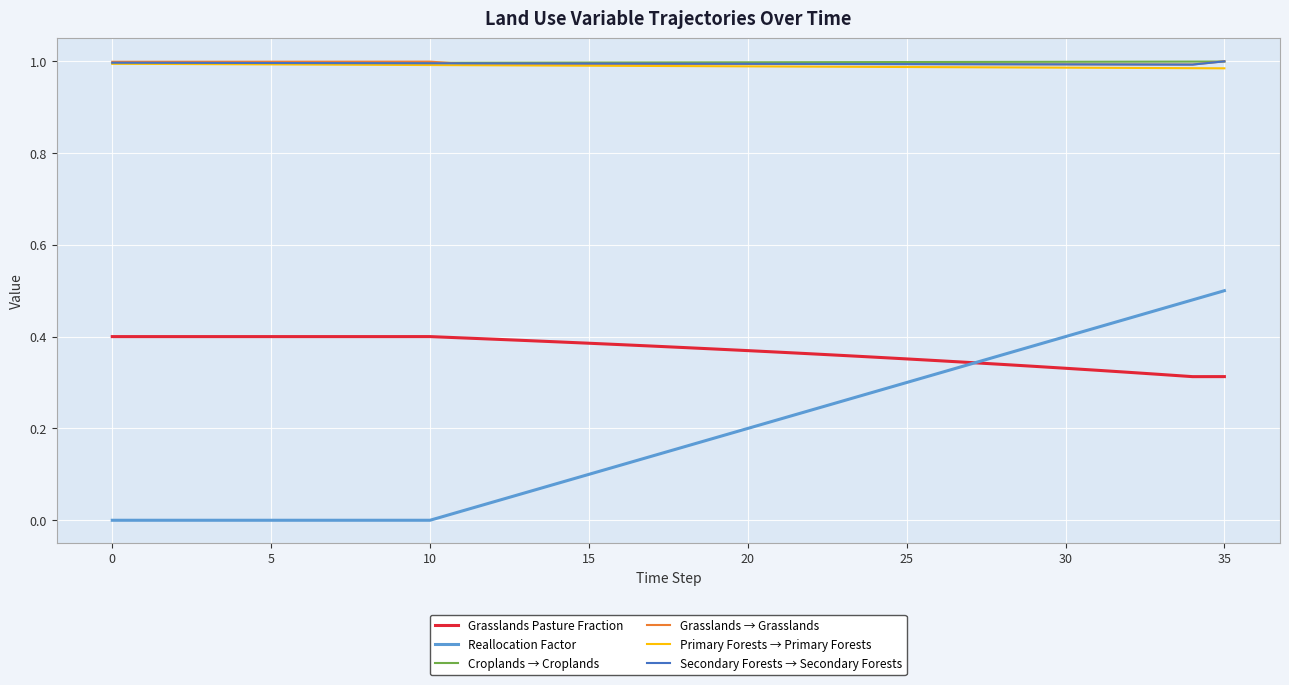

Which series has the widest spread of values?

Reallocation Factor